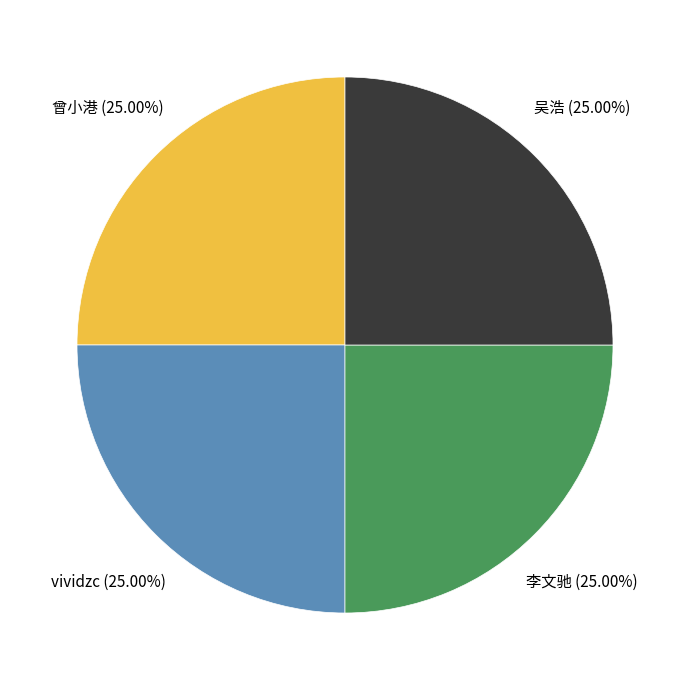

Approximately how many times larger is the value at 吴浩 compared to 李文驰?

1.0